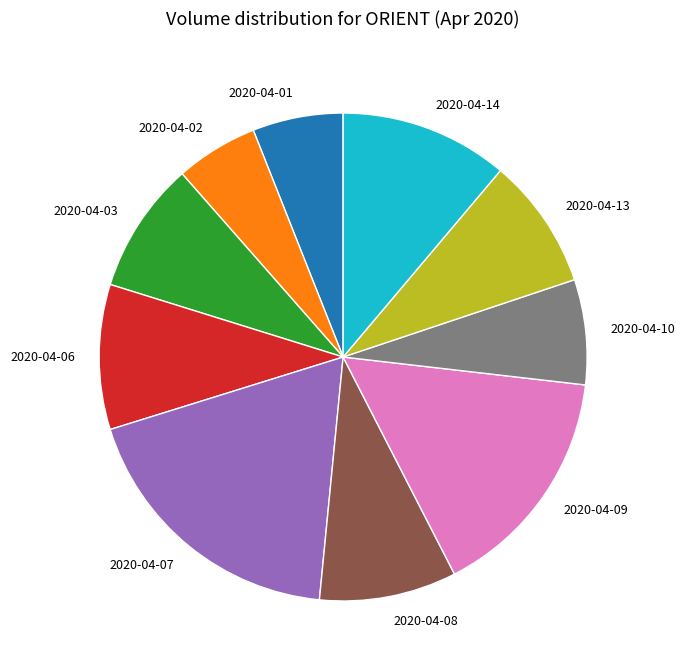

True or false: 2020-04-10 accounts for 1% of the total.

False